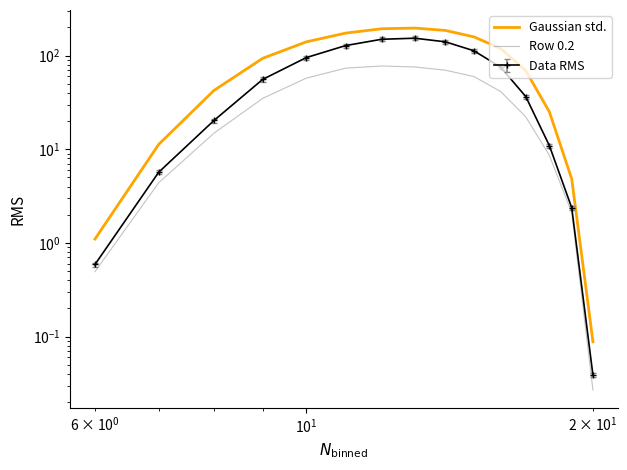

What is the average value of the Gaussian std. series?

94.3